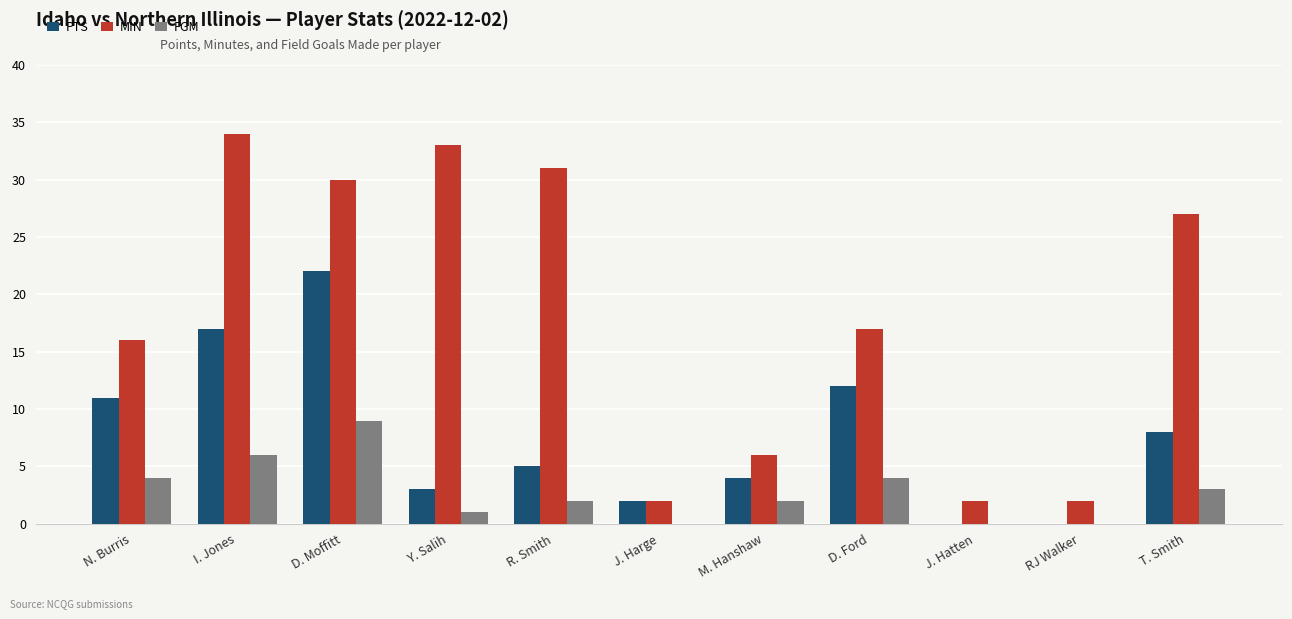

Which series changed the most between J. Harge and T. Smith?

MIN